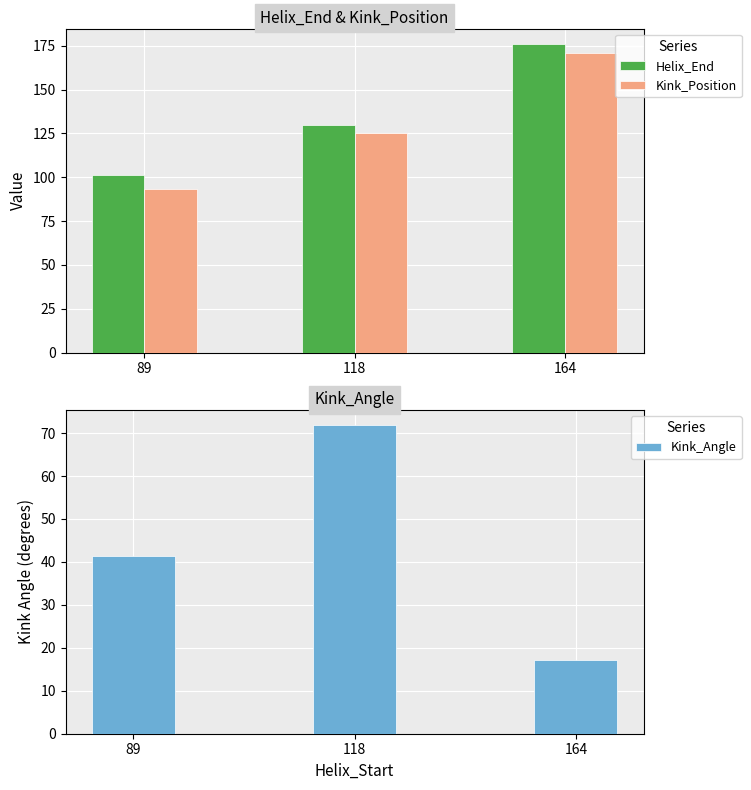

Read the Kink_Position value at 89, to the nearest 5.

95